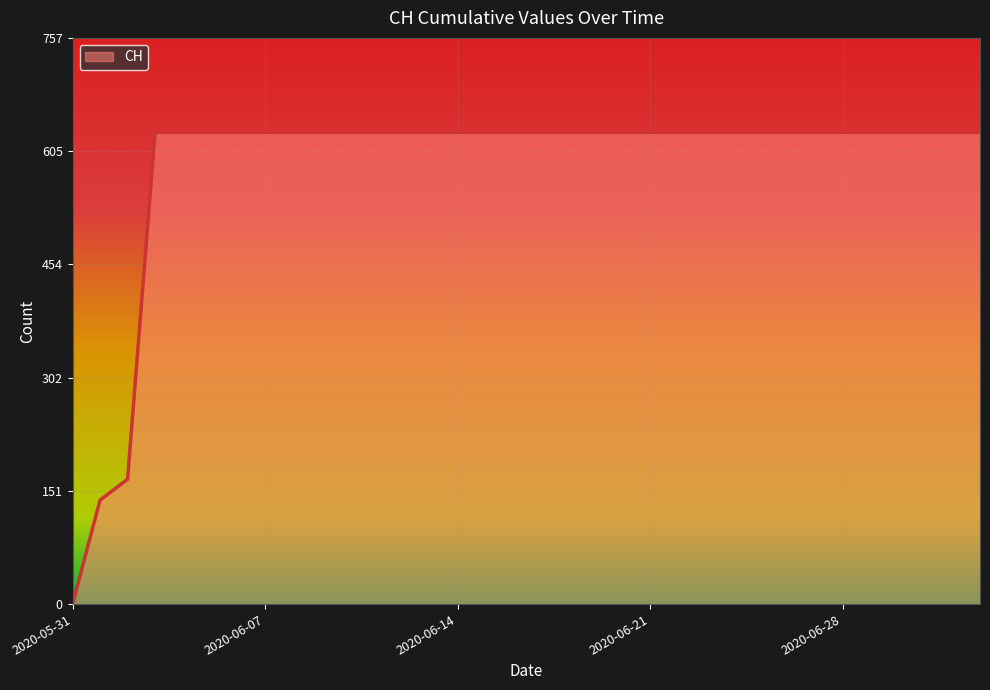

What is the difference between the maximum and minimum values?

631